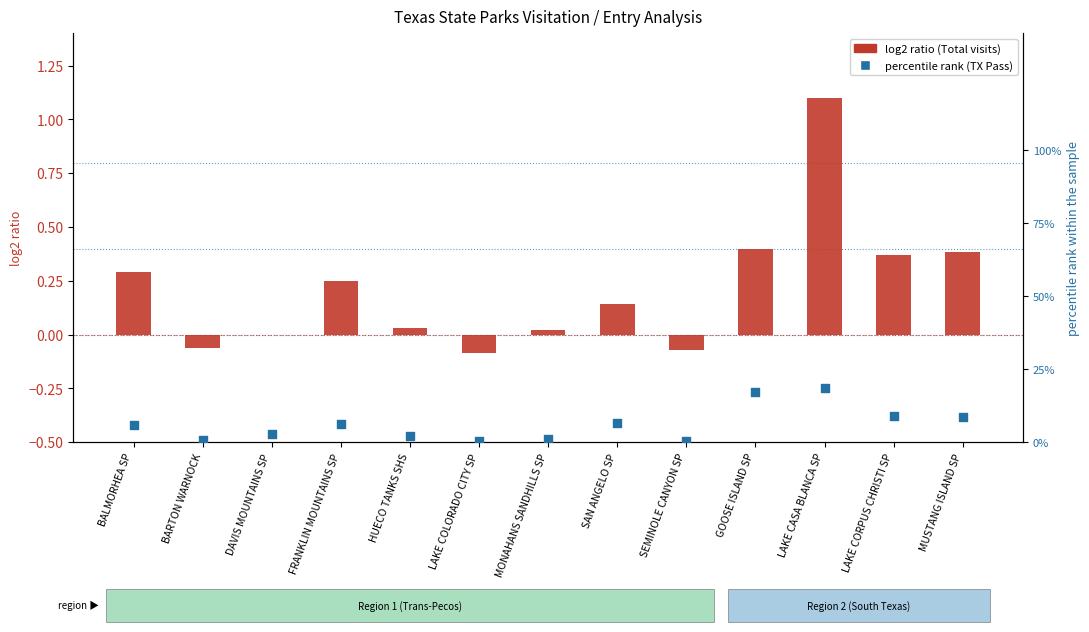

Which series has the widest spread of Y values?

percentile rank (TX Pass)